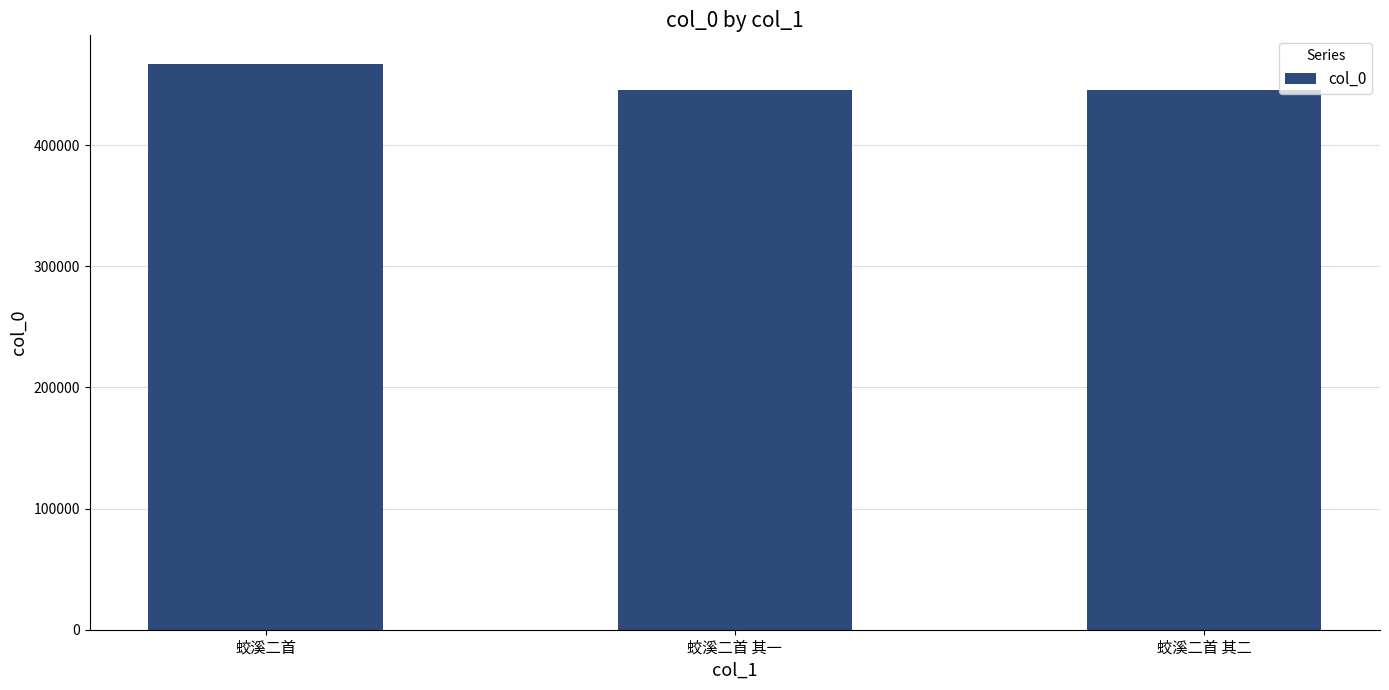

Which label corresponds to the largest value in the chart?

蛟溪二首